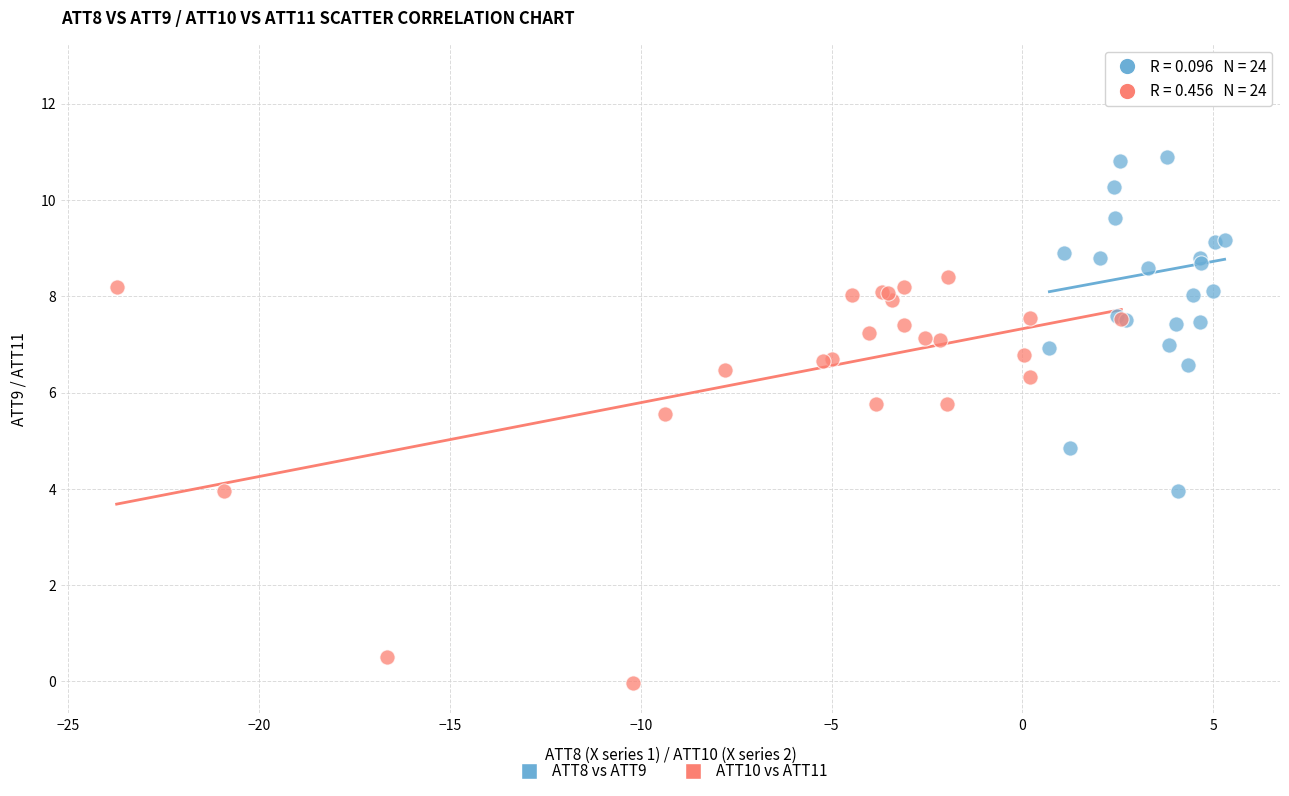

Which series reaches the minimum Y coordinate?

ATT10 vs ATT11